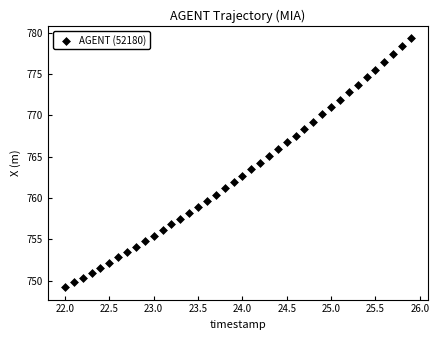

What is the range of X values (max minus min)?

3.9